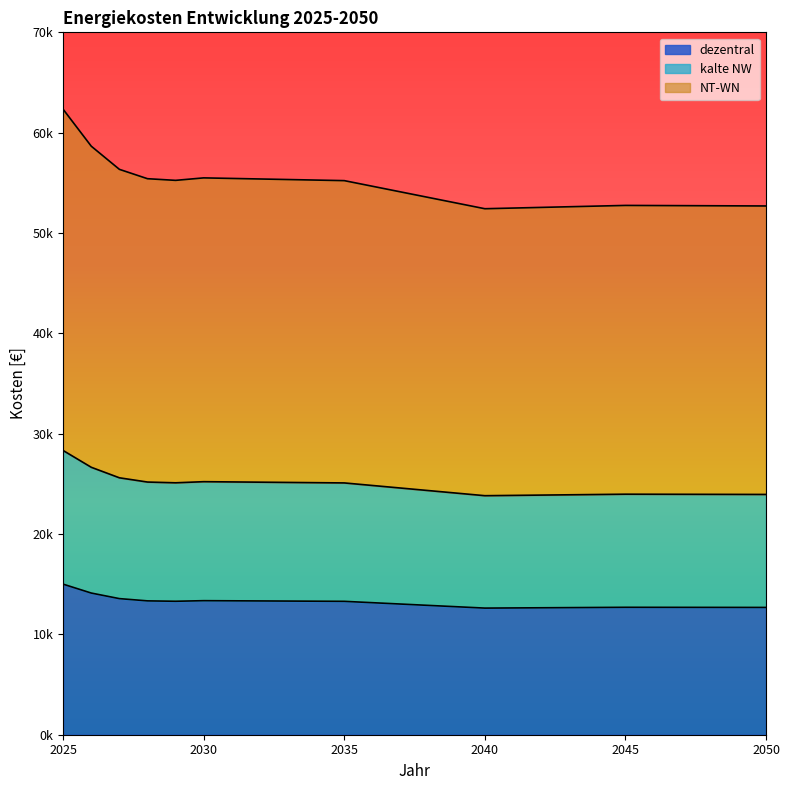

Is the value of kalte NW at 2027 greater than the value of NT-WN at 2050?

No